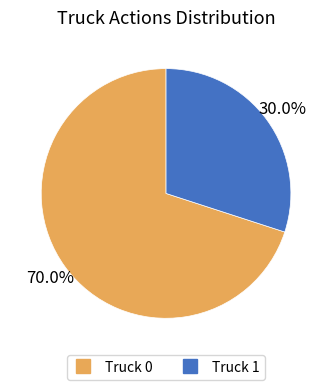

Count the number of slices in the pie.

2